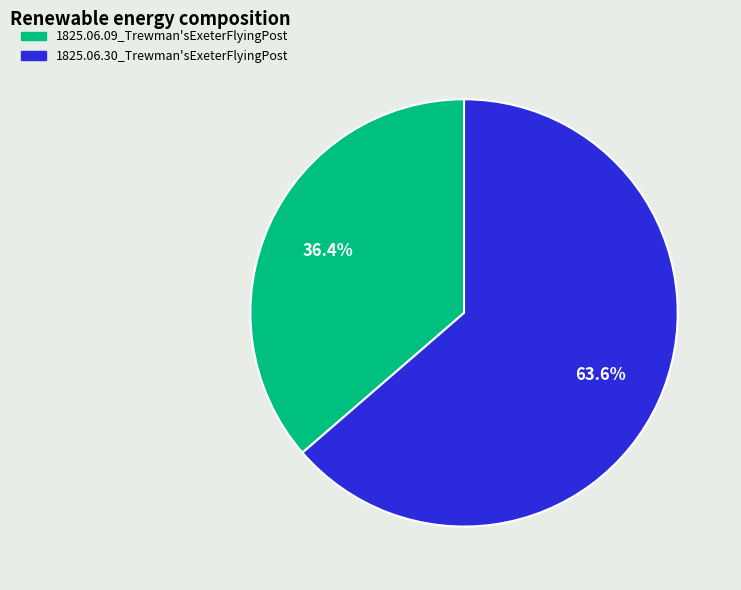

How many segments does this pie chart have?

2